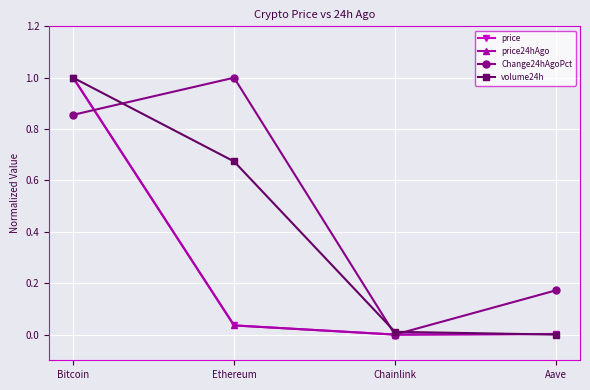

The value of Change24hAgoPct at Ethereum is 1.0. True or false?

True